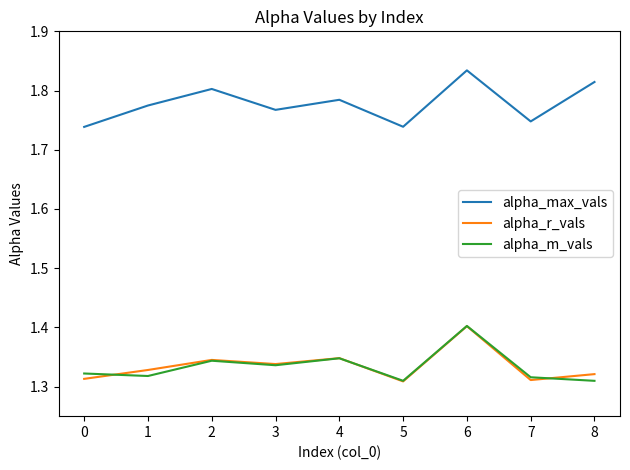

What is the spread (max minus min) of values at 1?

0.5